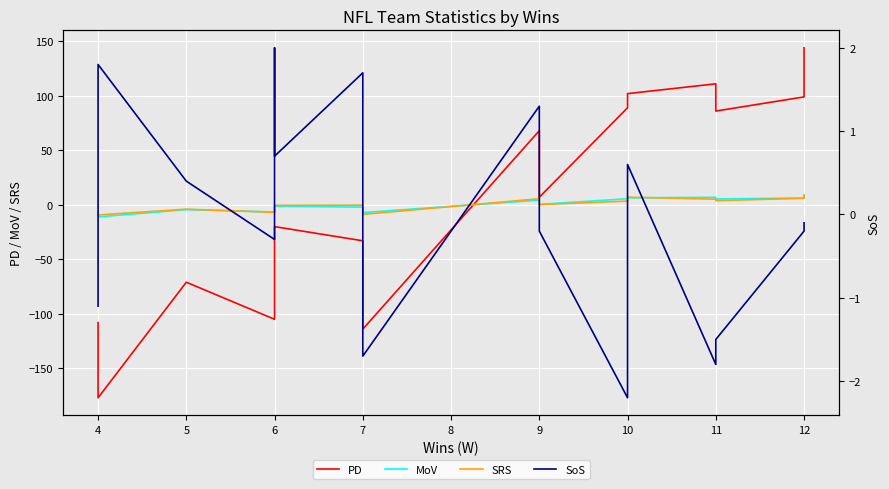

Which series changed the most between 4 and 11?

PD